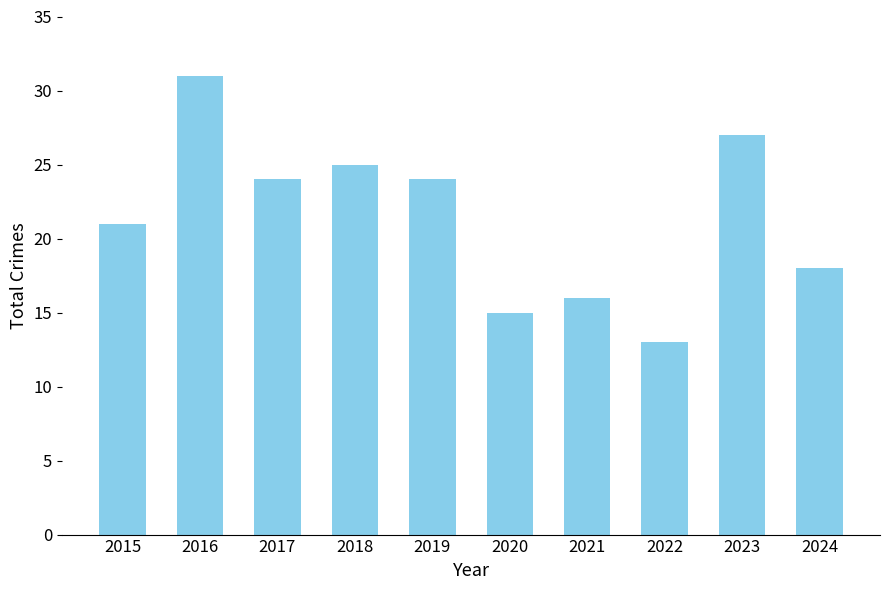

How many data points are less than 24?

5